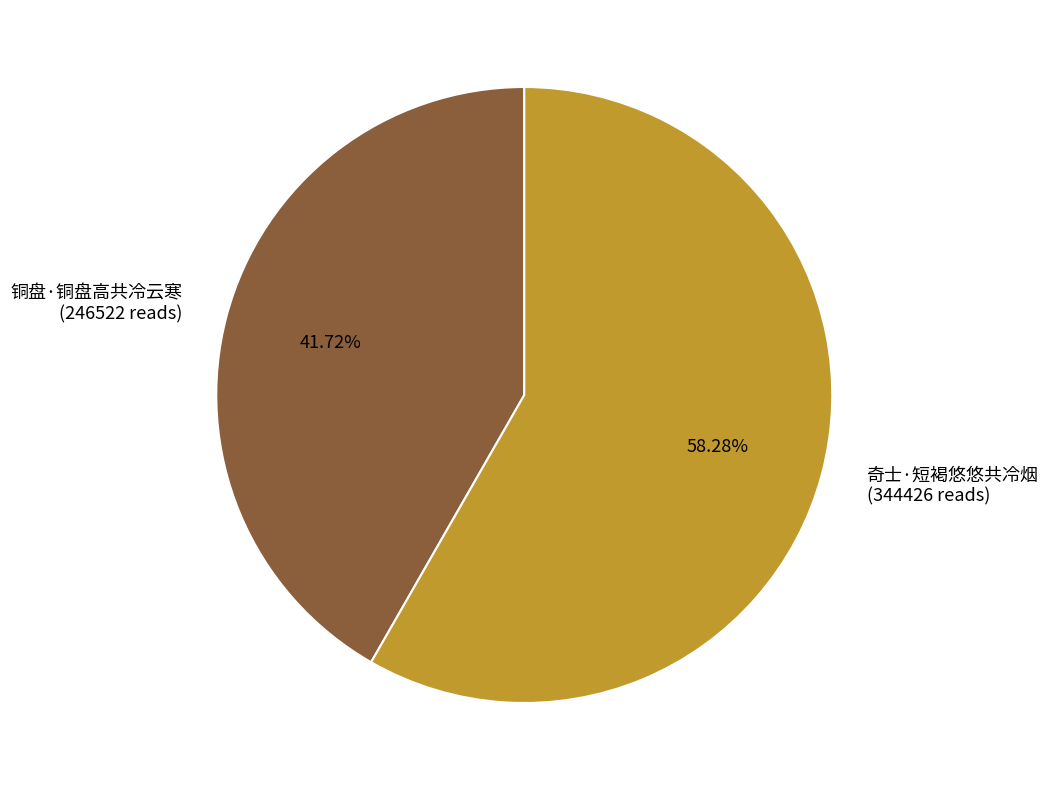

Between 奇士·短褐悠悠共冷烟 and 铜盘·铜盘高共冷云寒, which is larger?

奇士·短褐悠悠共冷烟